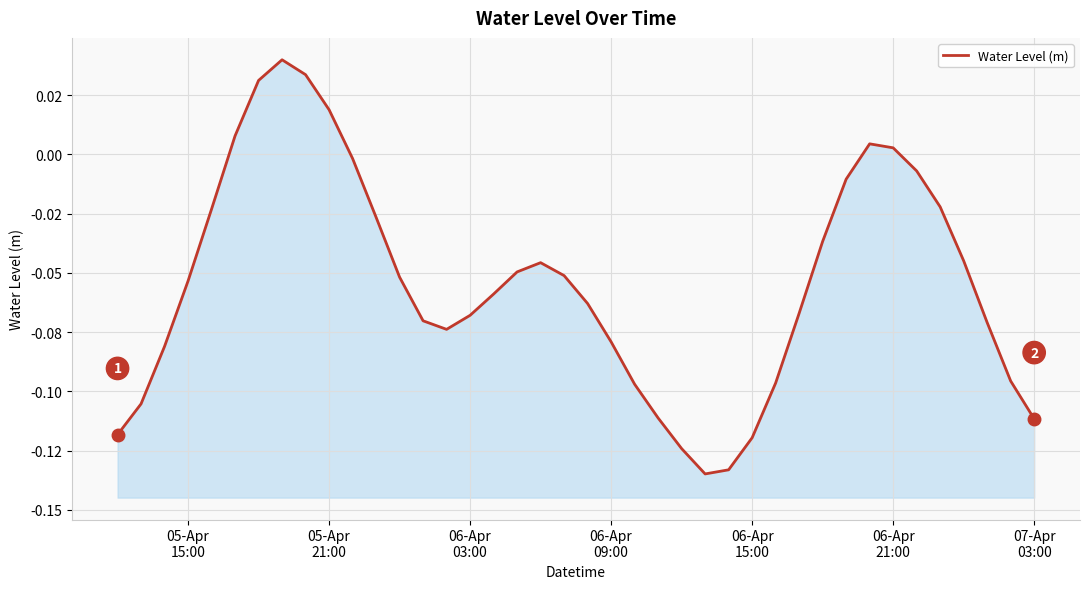

The chart shows a value of -0.1 at 05-Apr 15:00. True or false?

True